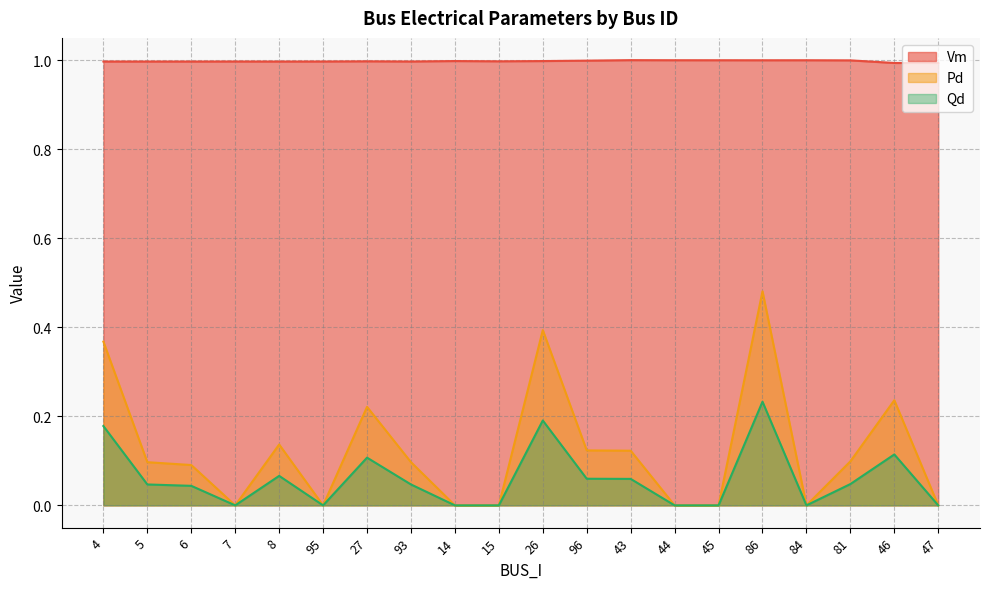

List the series in order of their peak value, highest first.

Vm, Pd, Qd